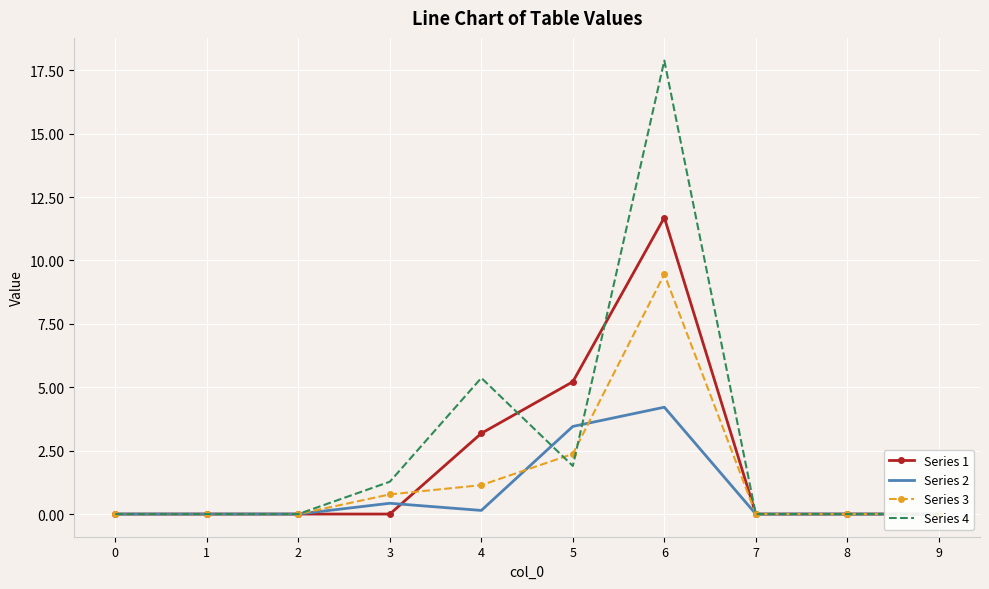

Is the value of Series 3 at 7 greater than the value of Series 2 at 9?

No